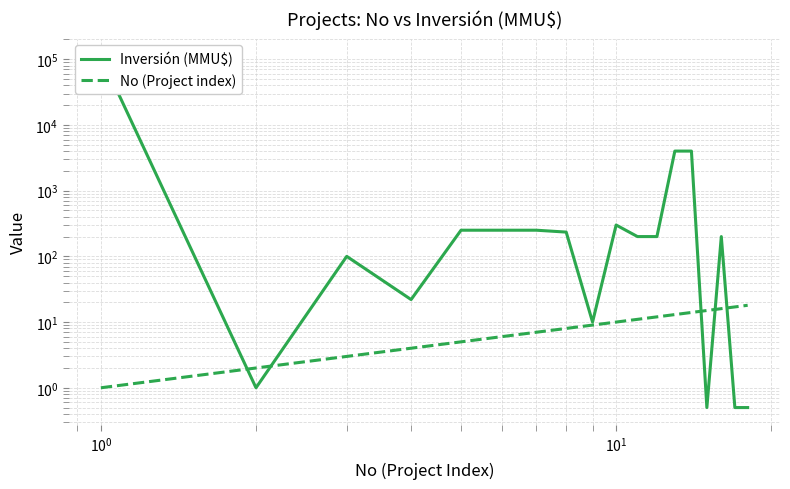

The value of No (Project index) at 8 is 6.1. True or false?

False